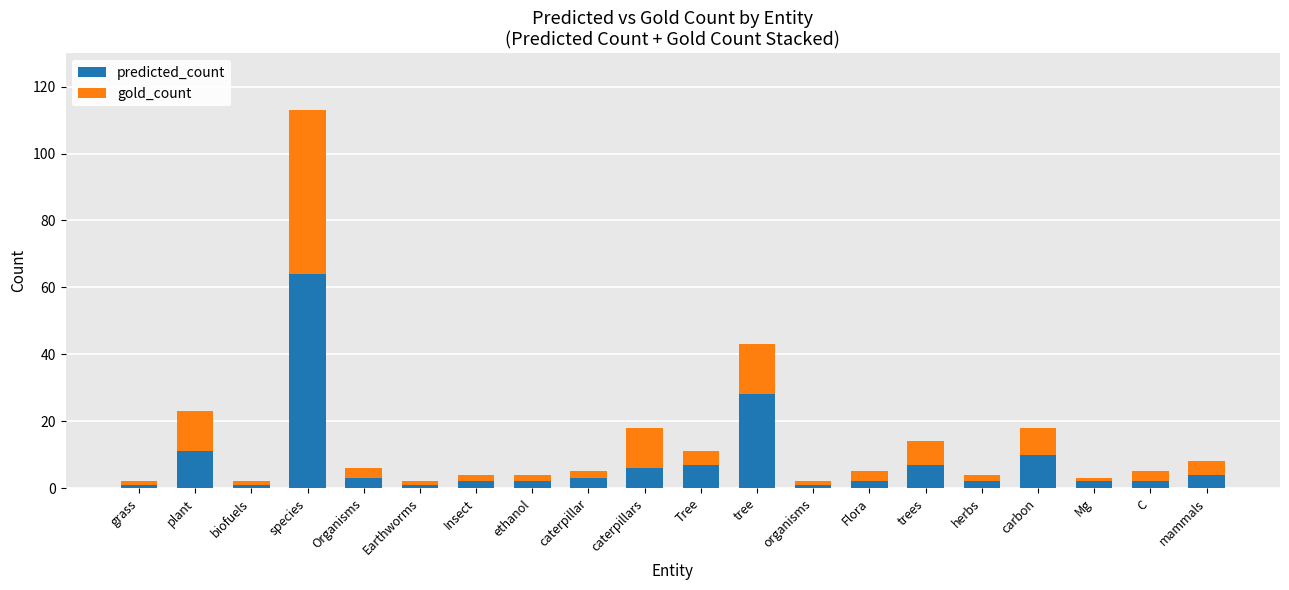

What is the value of the predicted_count bar at the 10th from the left?

6